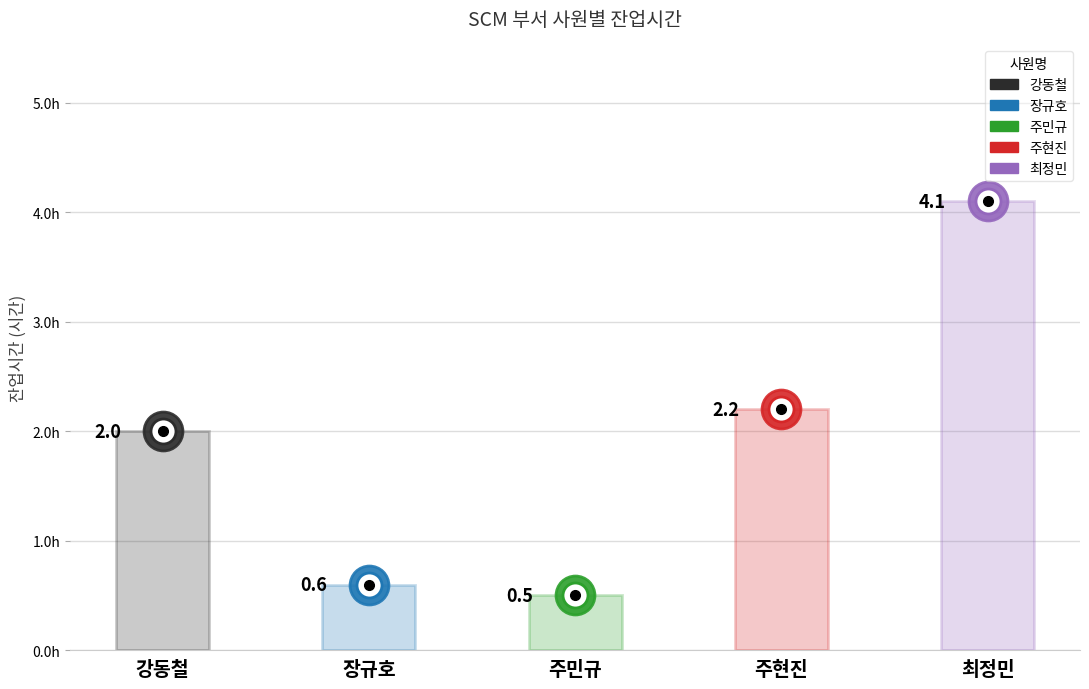

Read the value at 최정민.

4.1